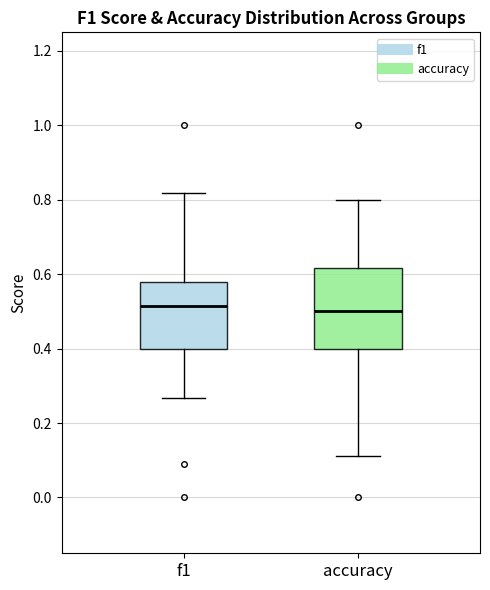

Reading left to right, transcribe this box plot: for each box, give where its median line is, the range the box spans, and where its two whiskers end, as read against the y-axis. The values are not printed on the chart, so give them approximately, as read against the axis.

f1: median 0.52, box 0.40 to 0.58, whiskers 0.26 to 0.82
accuracy: median 0.50, box 0.40 to 0.62, whiskers 0.12 to 0.80